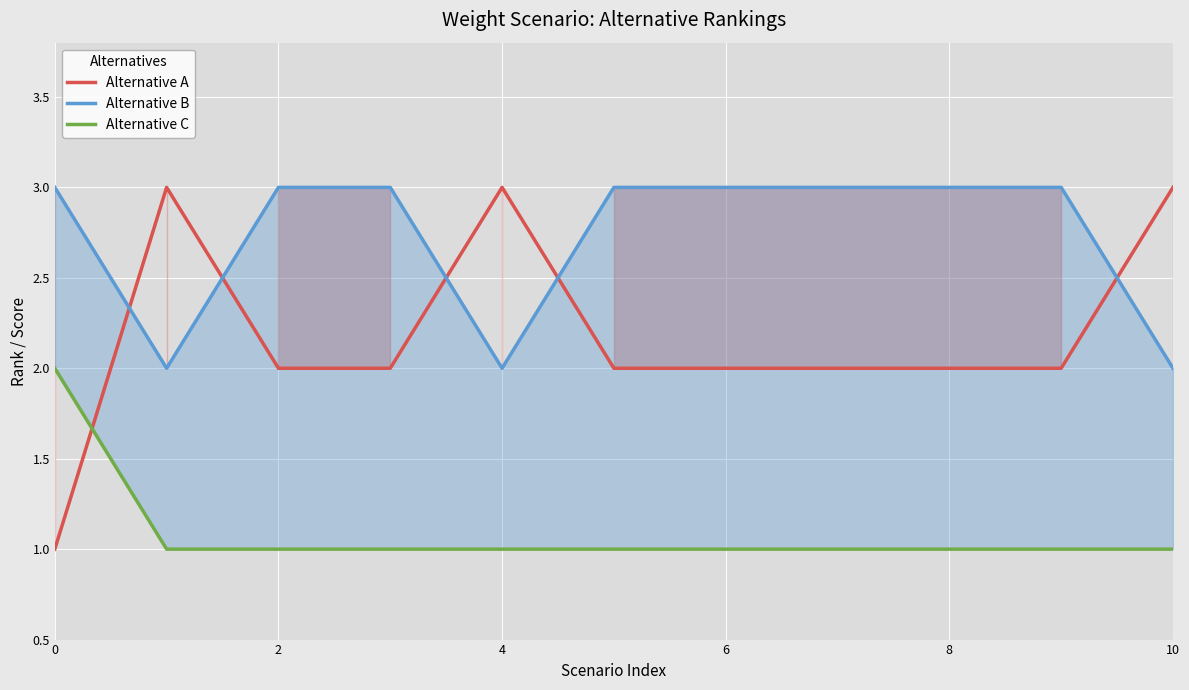

At 7, list the series in order from largest to smallest.

Alternative B, Alternative A, Alternative C